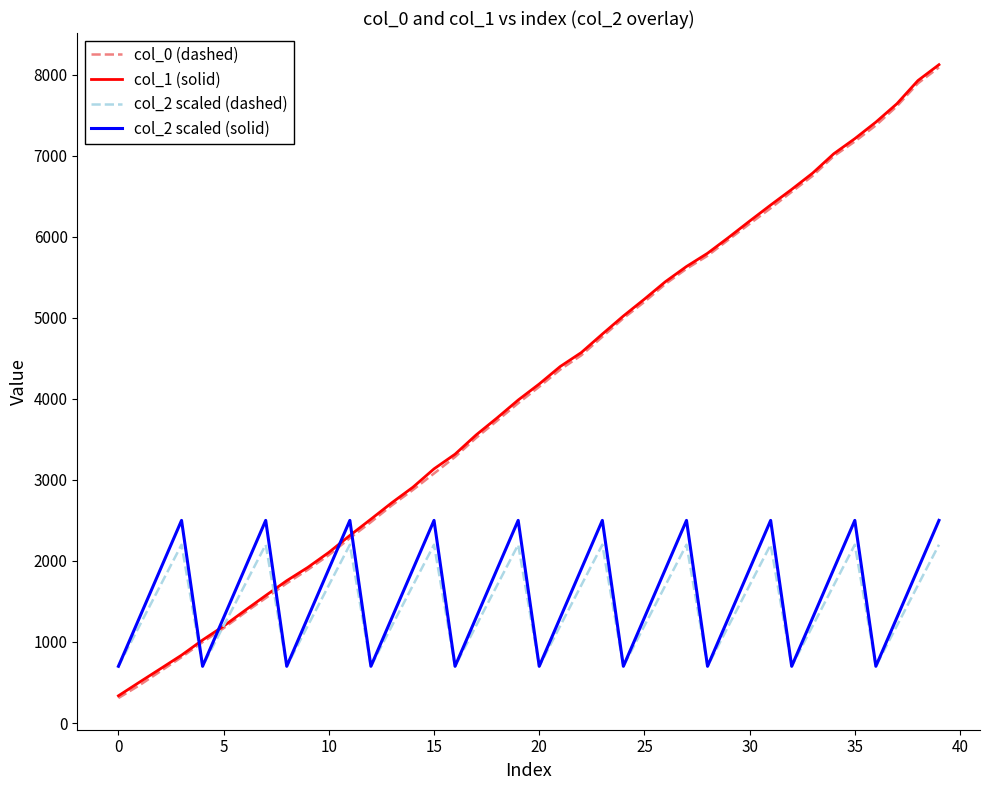

How many times do col_1 (solid) and col_2 scaled (solid) cross each other?

5